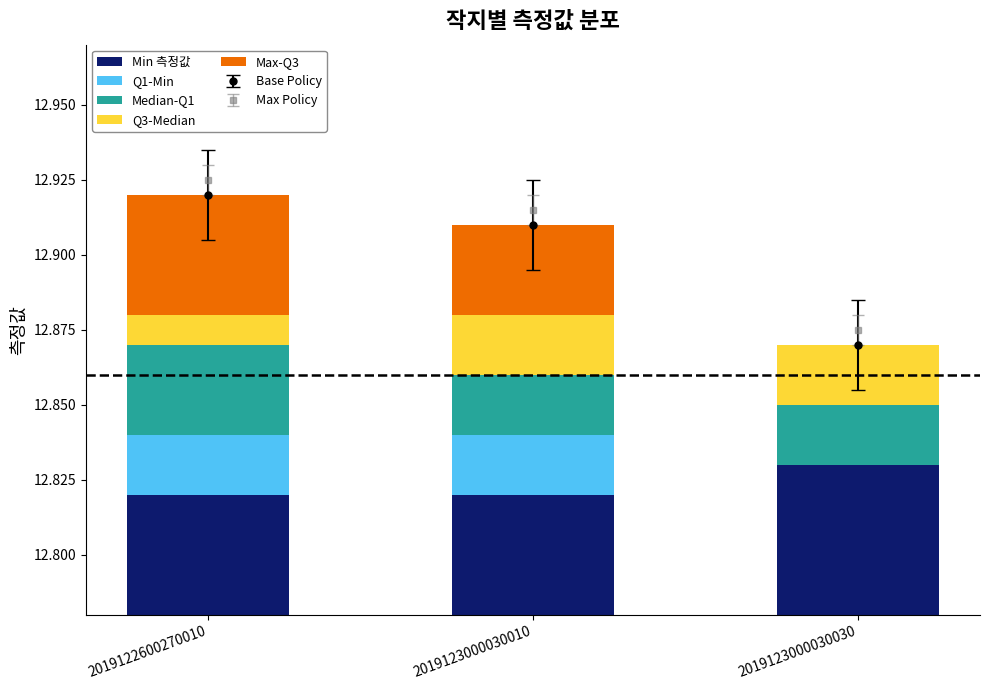

Are the bars horizontal?

No